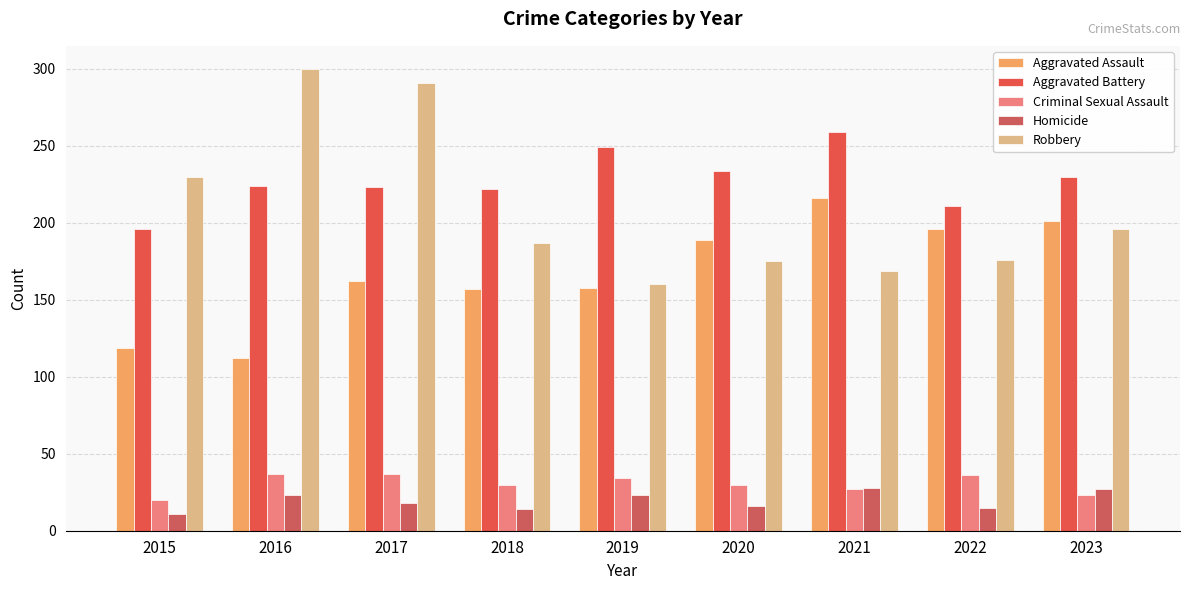

Read the Robbery value at 2018, to the nearest 50.

200